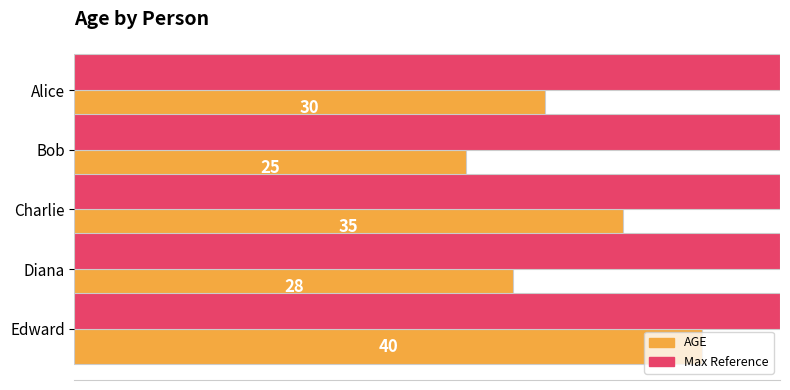

List the series in order of their overall mean, highest first.

Max Reference, AGE